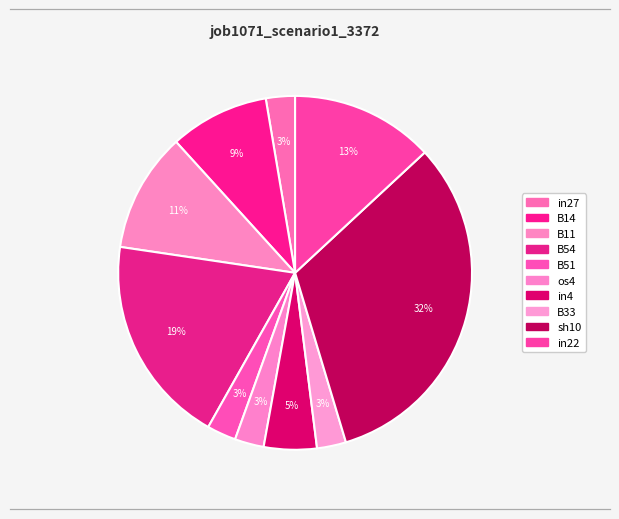

Count the number of slices in the pie.

10